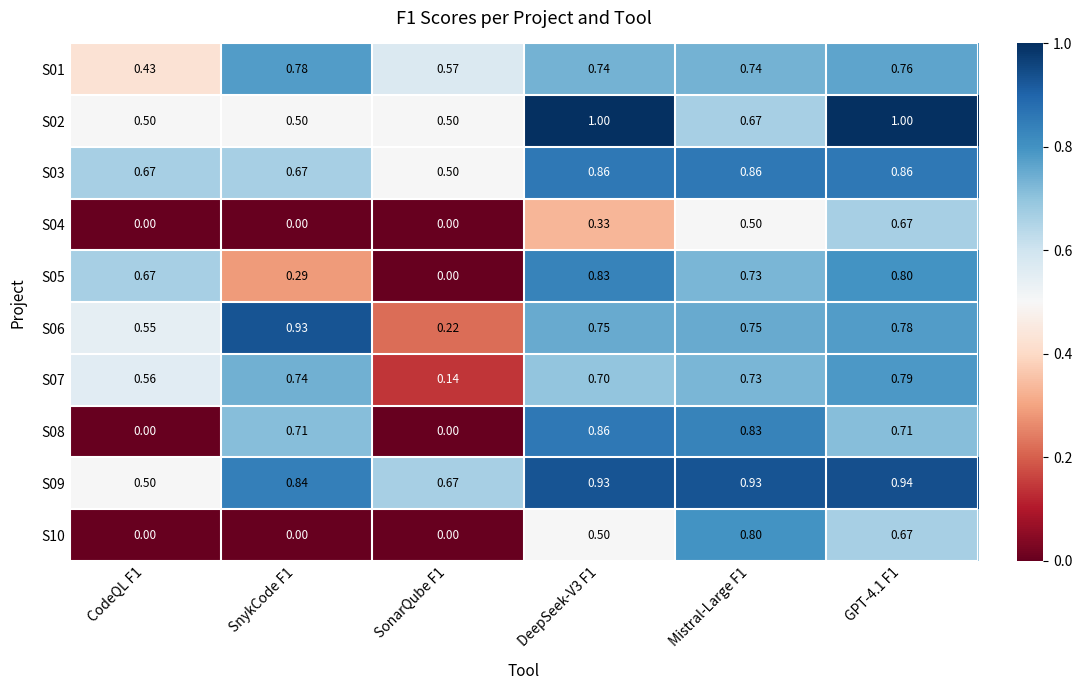

Is the value of S03 at SnykCode F1 greater than the value of S06 at CodeQL F1?

Yes